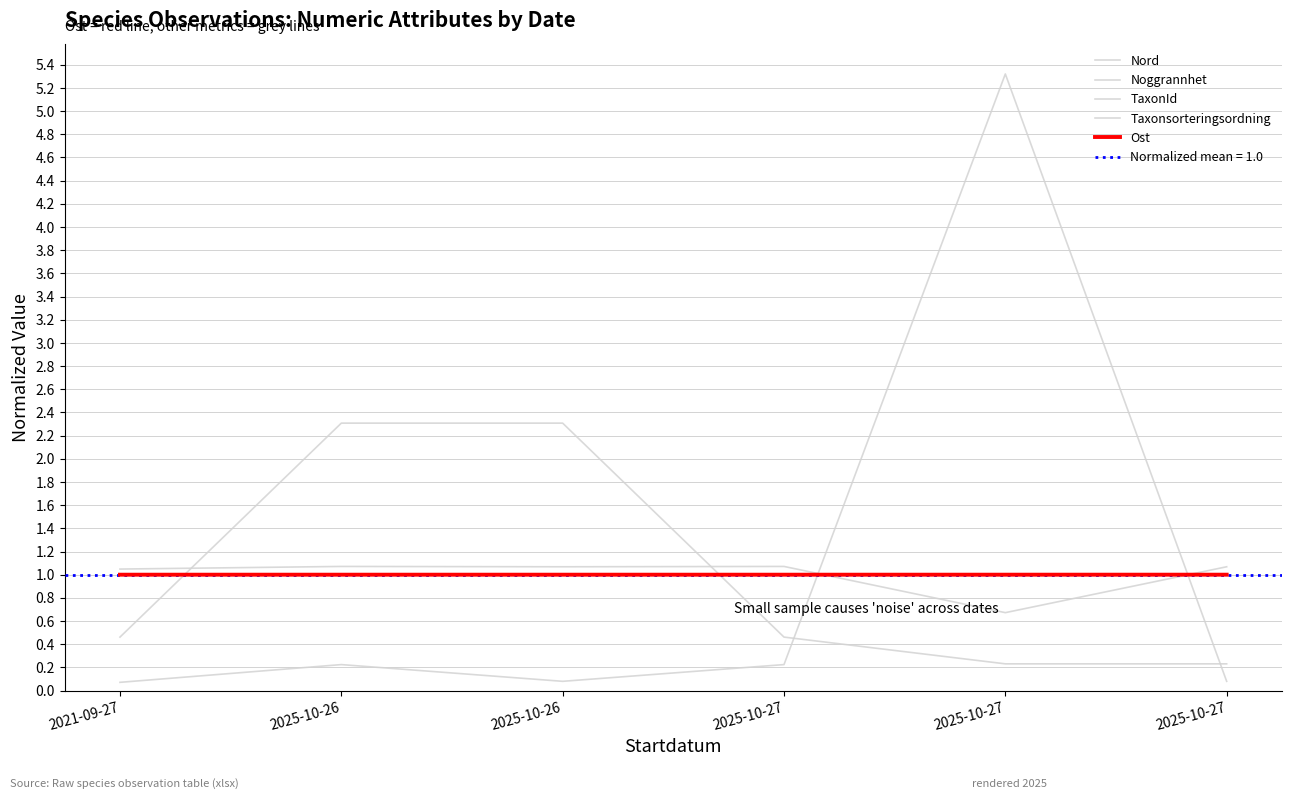

Rank the categories by Nord value from lowest to highest.

2025-10-27, 2025-10-26, 2025-10-26, 2025-10-27, 2021-09-27, 2025-10-27